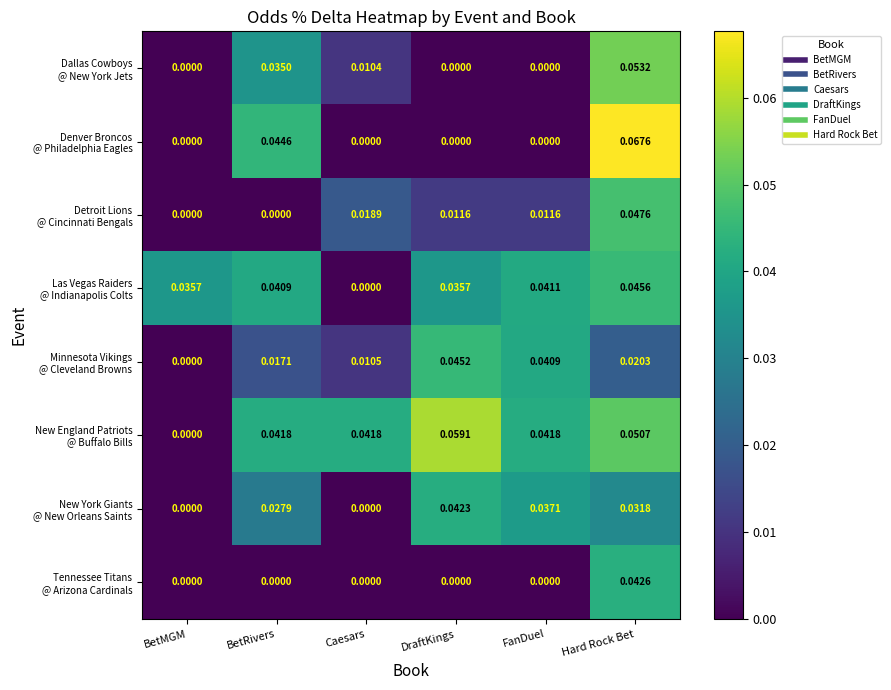

At which category is the sum across all series the highest?

Hard Rock Bet